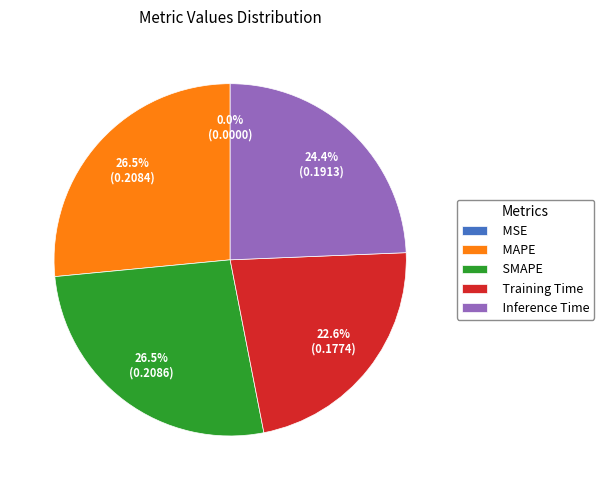

Which has a higher value, MAPE or Training Time?

MAPE